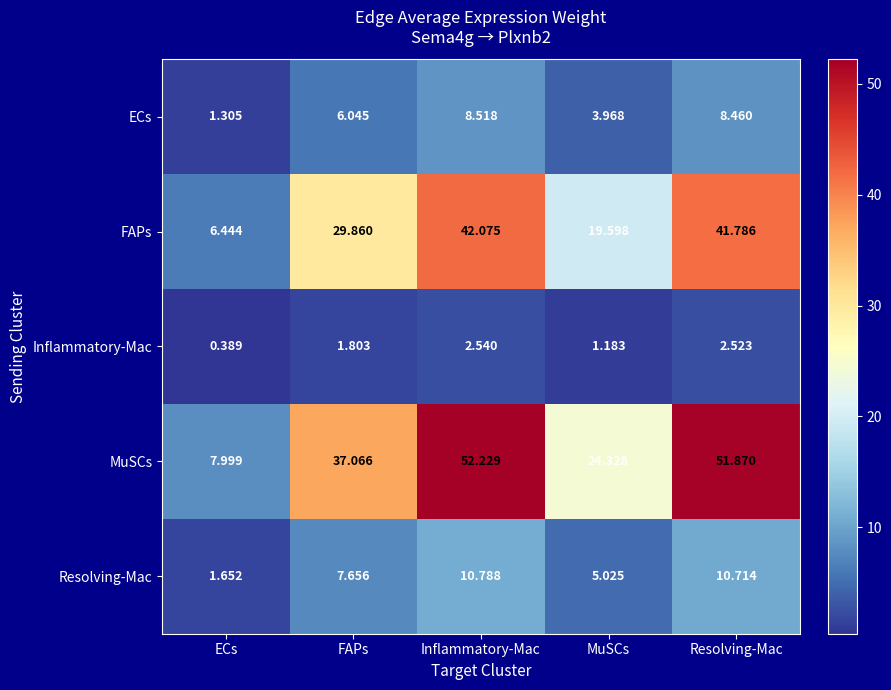

Between ECs and Resolving-Mac, which series saw the biggest shift?

MuSCs